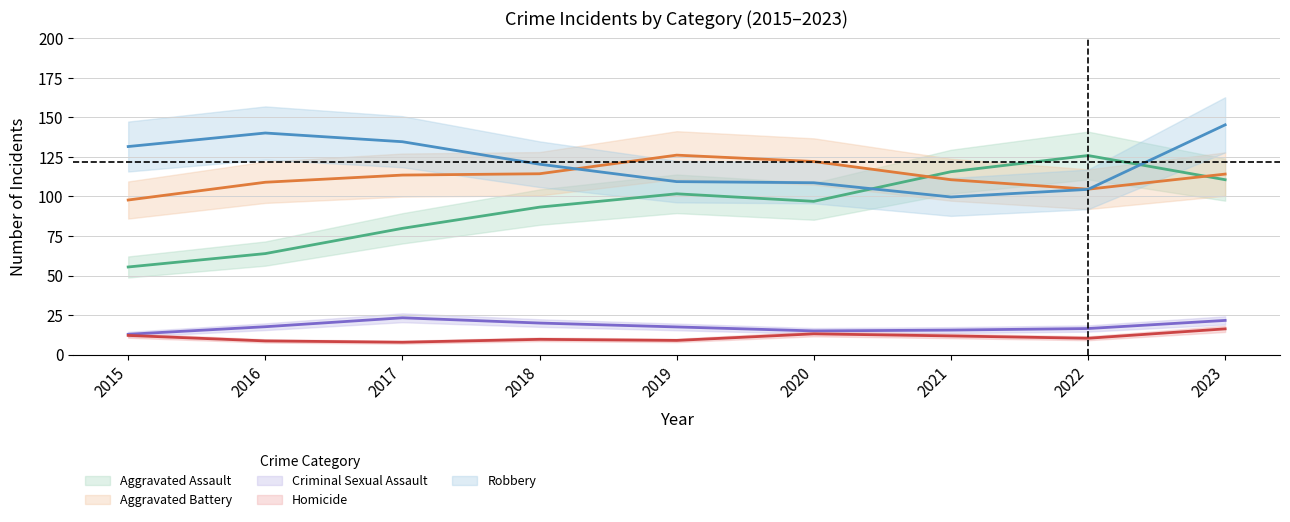

At which label is Criminal Sexual Assault closest to 19?

2018